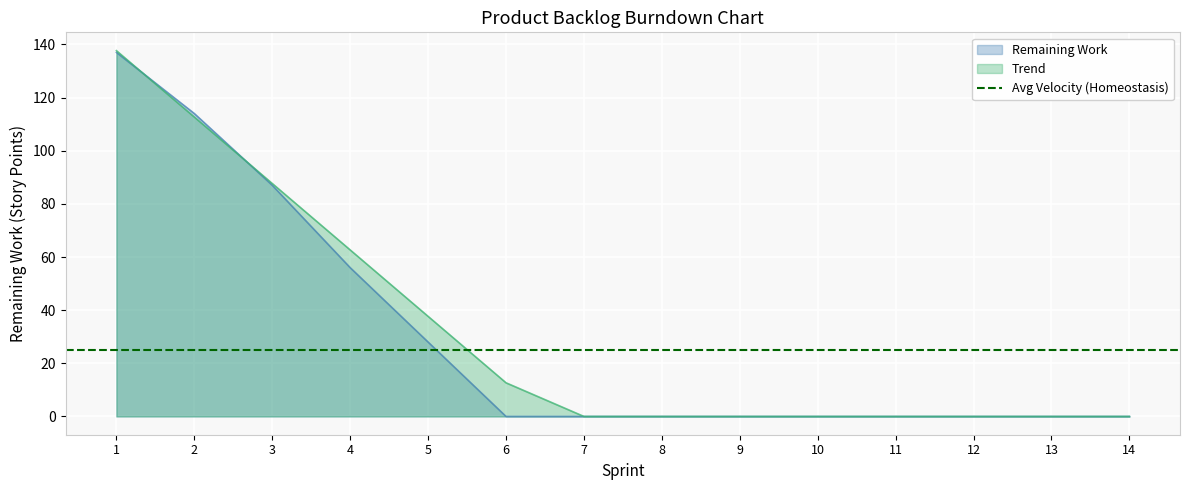

List the labels in order of Remaining Work value, smallest first.

6, 7, 8, 9, 10, 11, 12, 13, 14, 5, 4, 3, 2, 1